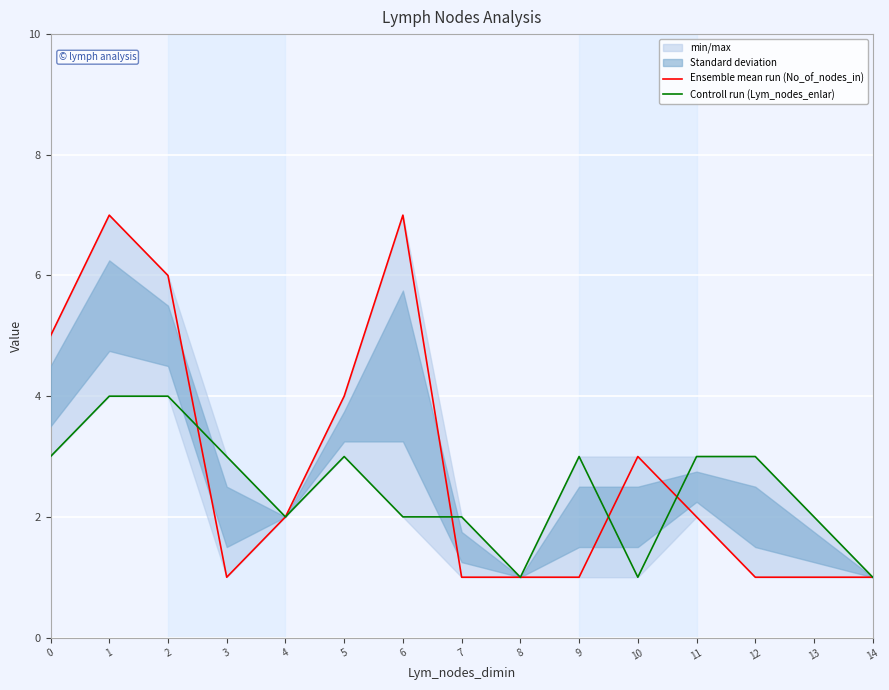

What is the value of the Ensemble mean run (No_of_nodes_in) point at the 10th from the left?

1